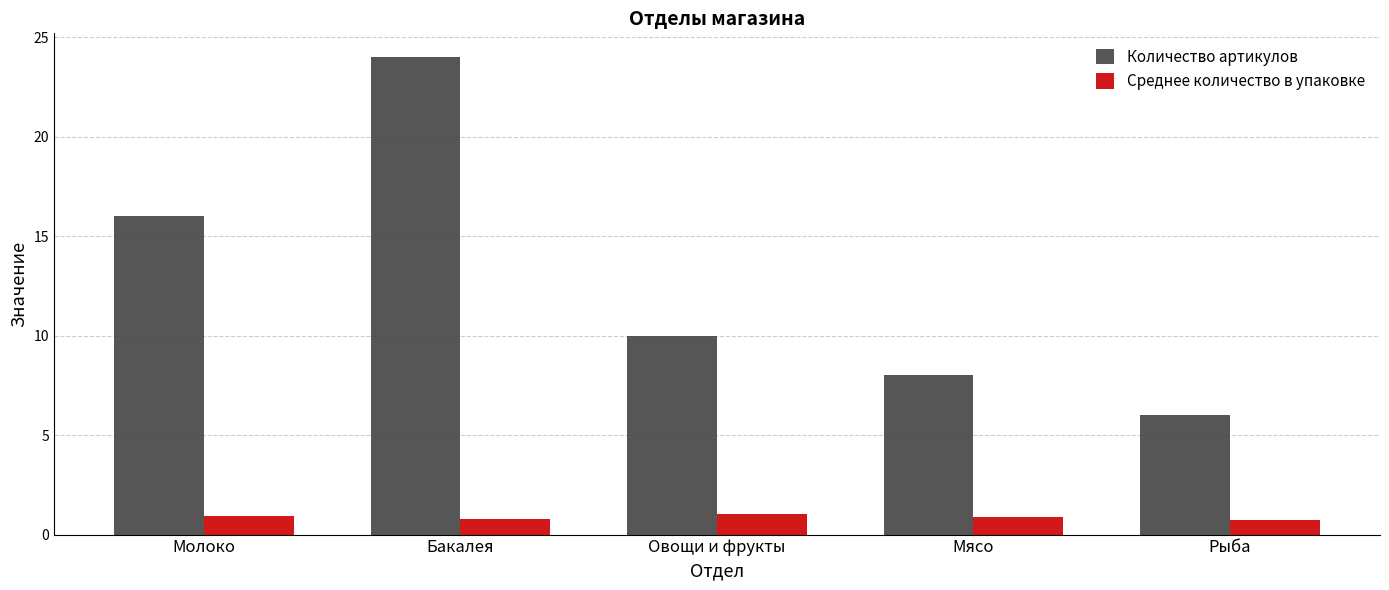

Are the bars grouped side by side (vs. stacked)?

Yes